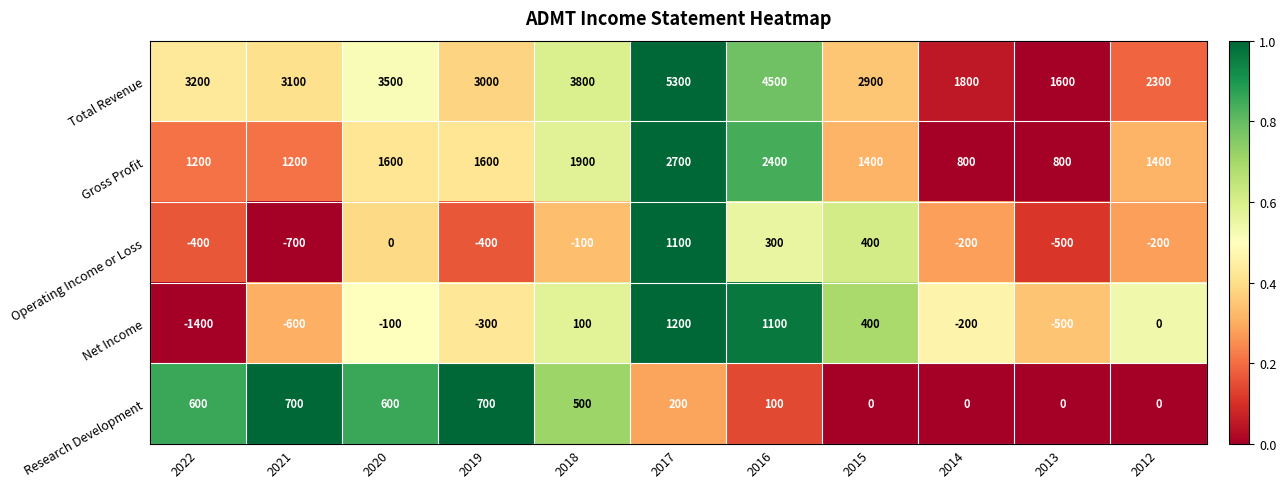

What is the sum of all Gross Profit values?

17000